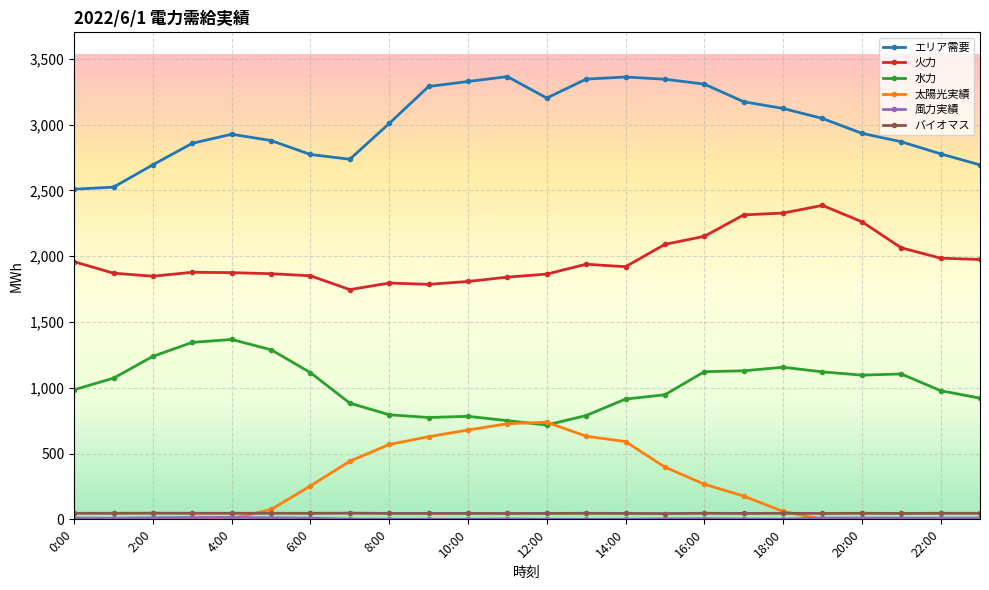

True or false: バイオマス and エリア需要 intersect in this chart.

False